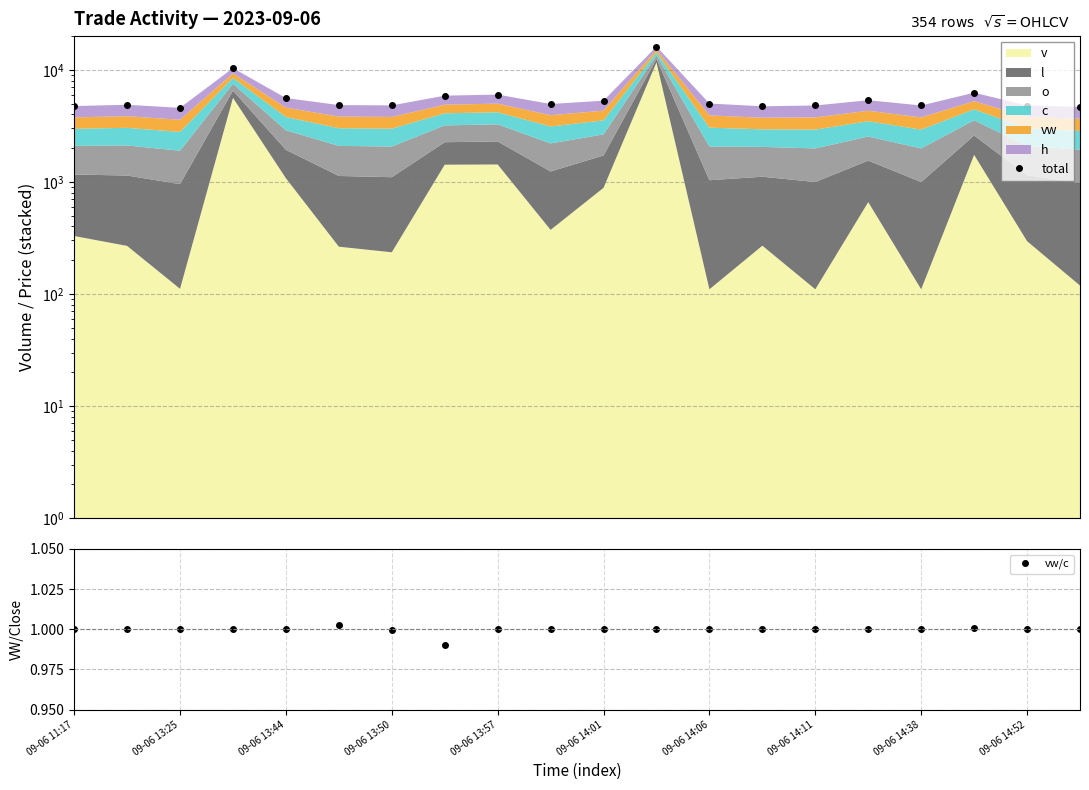

The value of vw/c at 09-06 14:01 is 1.0. True or false?

True